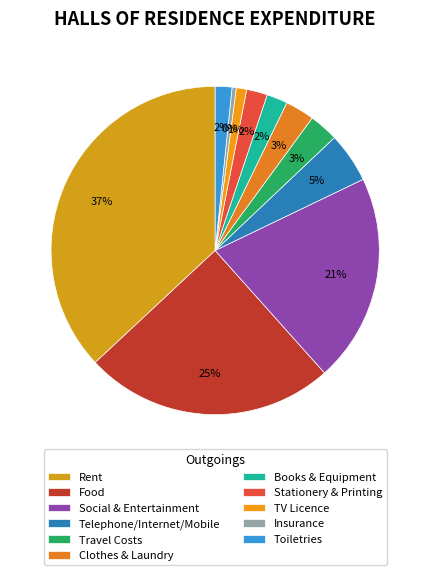

How much of the chart is everything except Food?

75.4%